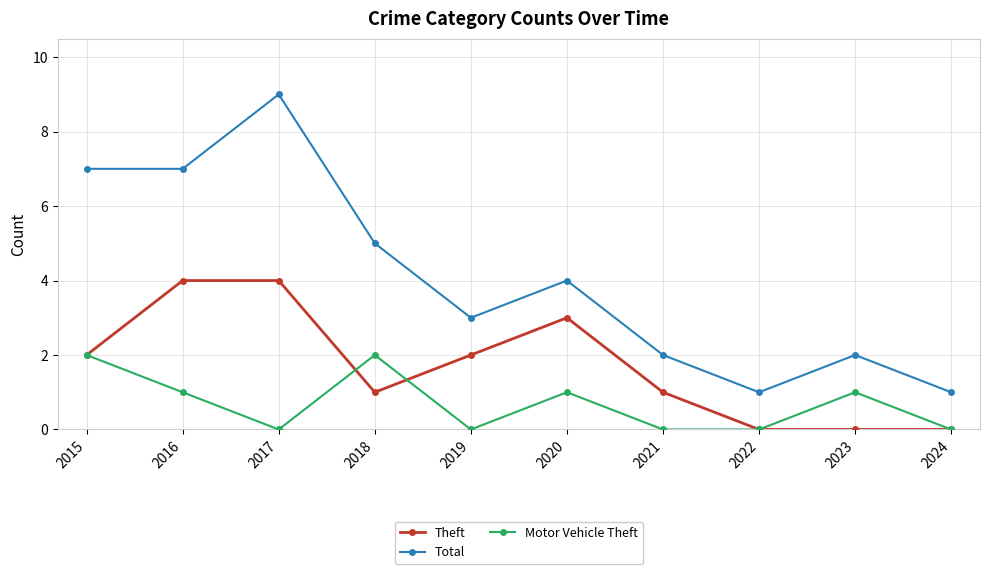

How many distinct data groups are displayed?

3